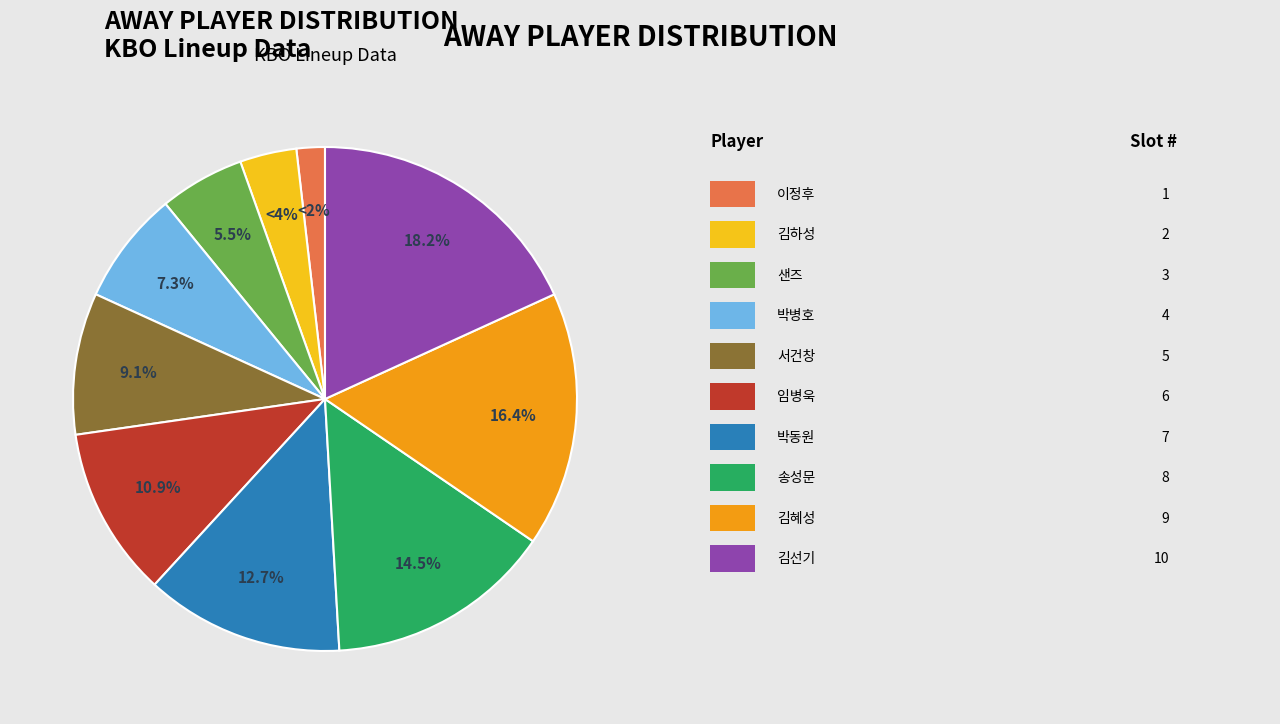

Is there any slice that represents more than half of the pie?

No